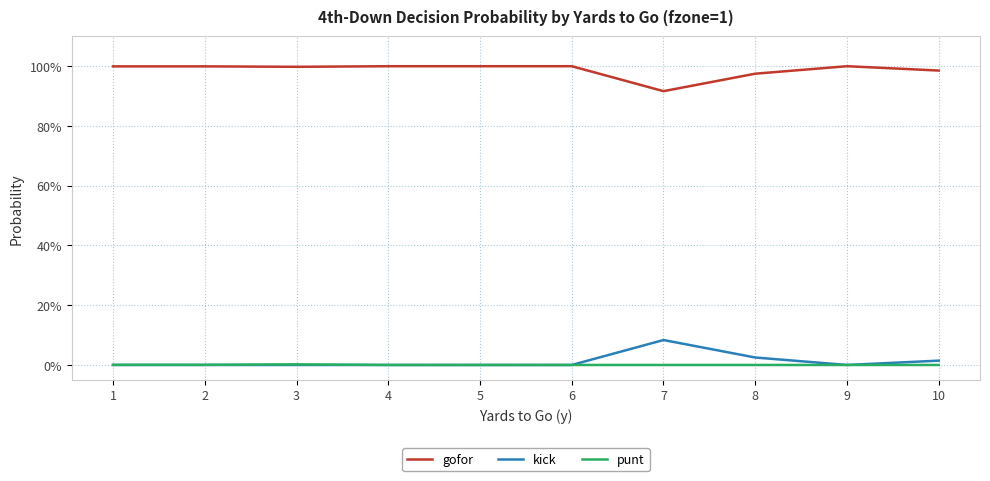

The value of kick at 2 is -0.0. True or false?

False